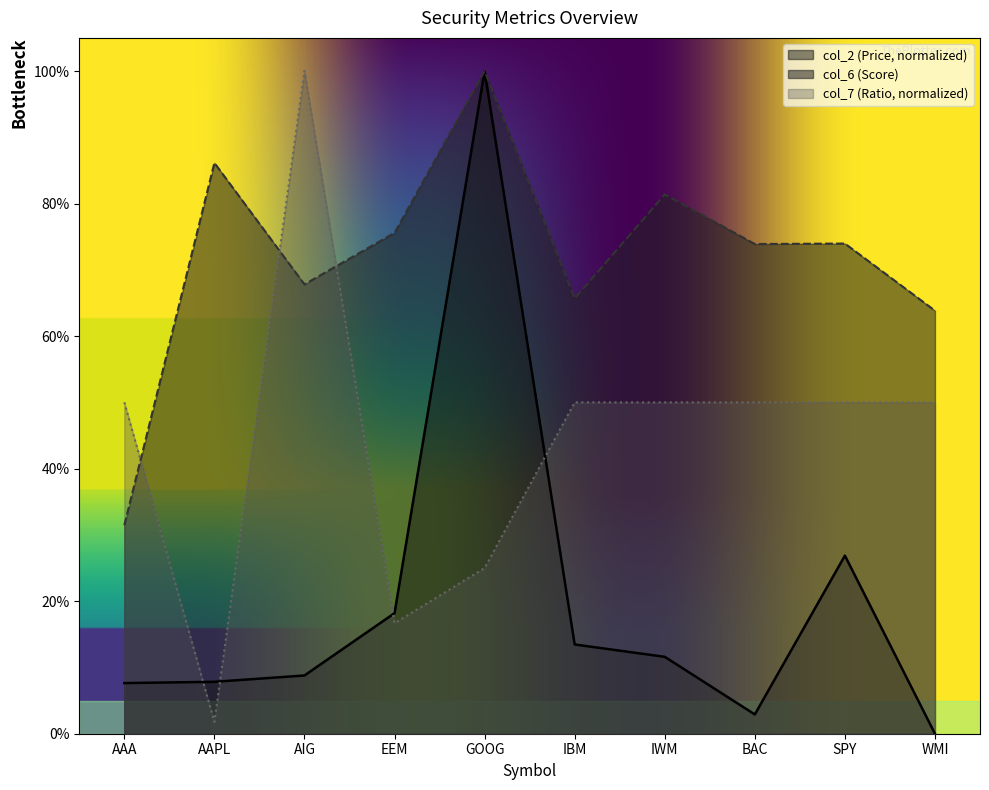

What are all the series names shown in the legend?

col_2 (Price, normalized), col_6 (Score), col_7 (Ratio, normalized)